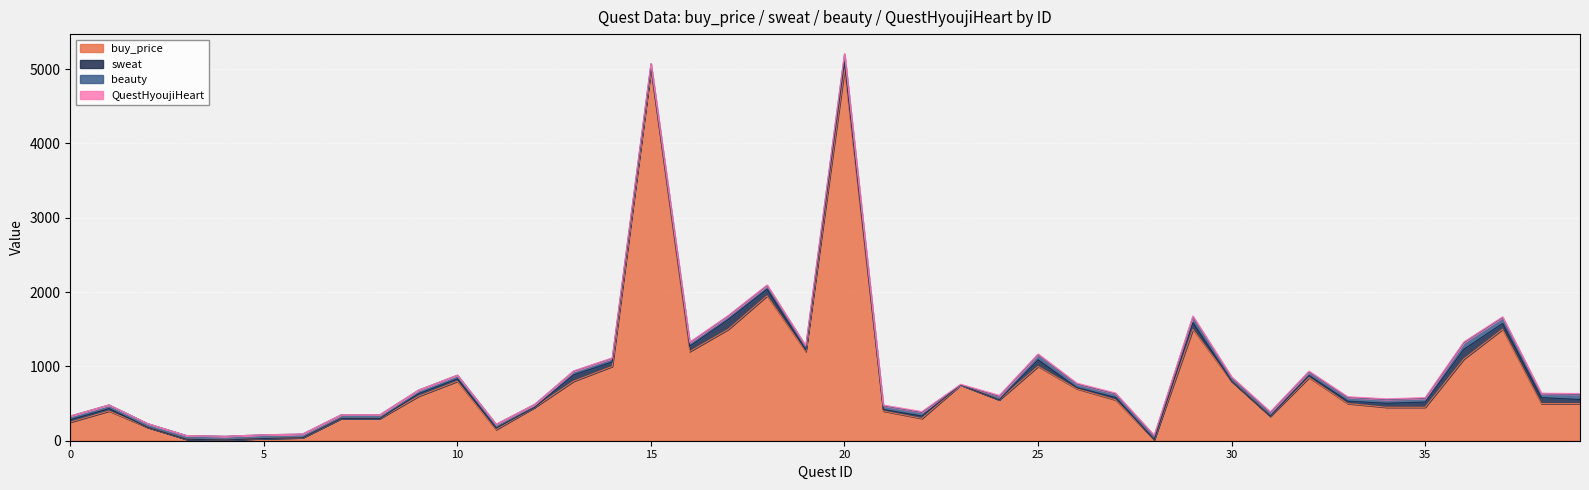

Is the value of buy_price at 29 greater than the value of beauty at 14?

Yes